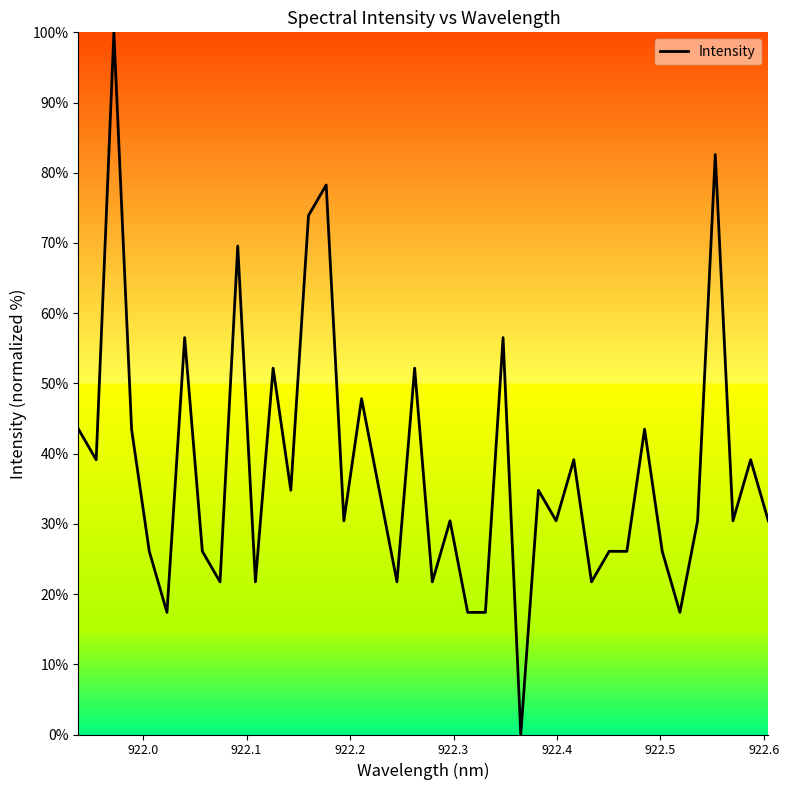

What is the maximum value shown in the chart?

100.0